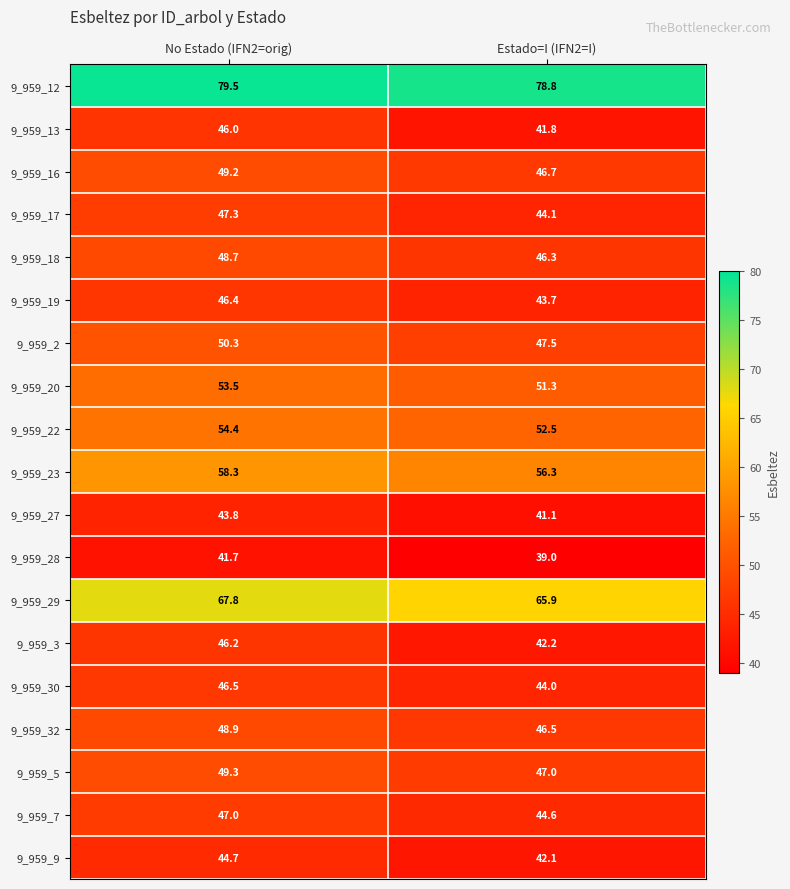

Which series changed the most between No Estado (IFN2=orig) and Estado=I (IFN2=I)?

9_959_13